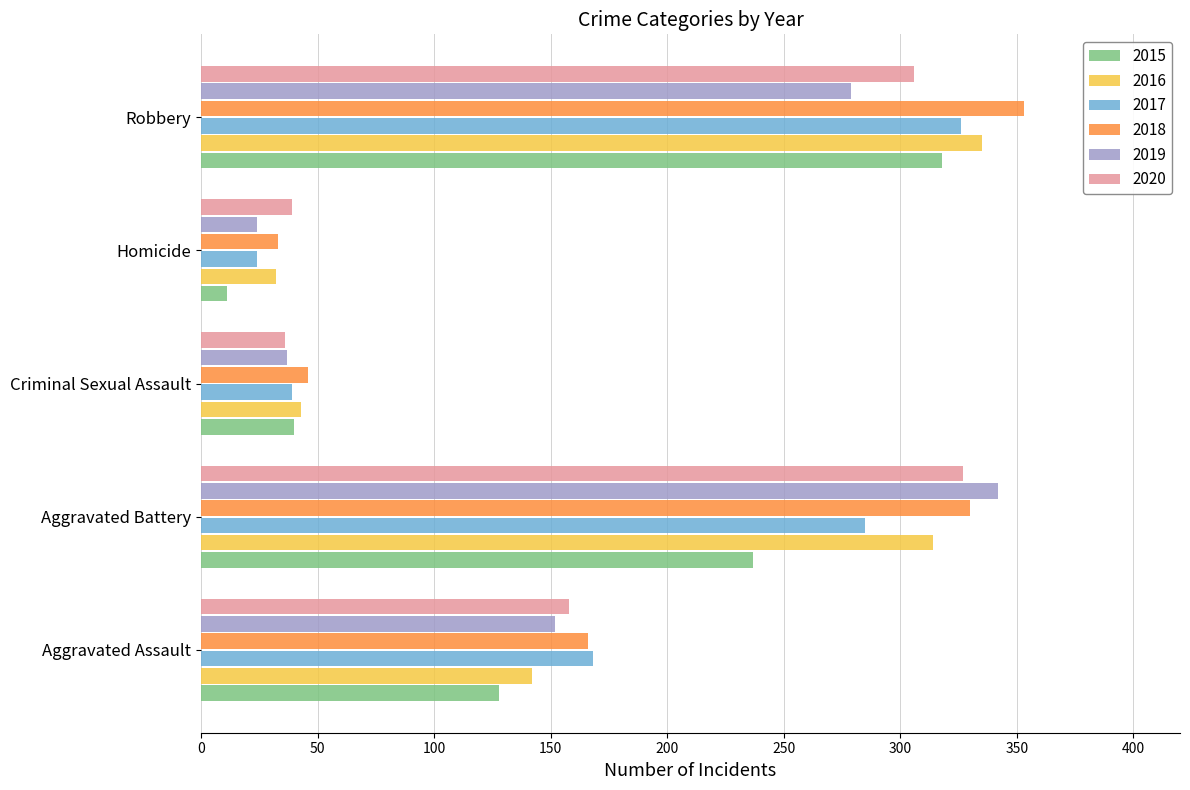

List the labels in order of 2017 value, largest first.

Robbery, Aggravated Battery, Aggravated Assault, Criminal Sexual Assault, Homicide